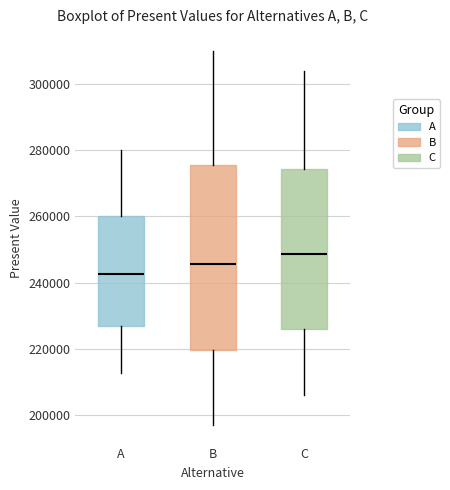

Which box's median line is the highest?

C